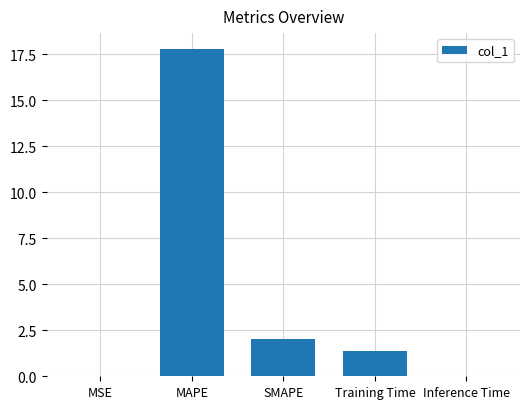

Where does the data first go above 1?

MAPE